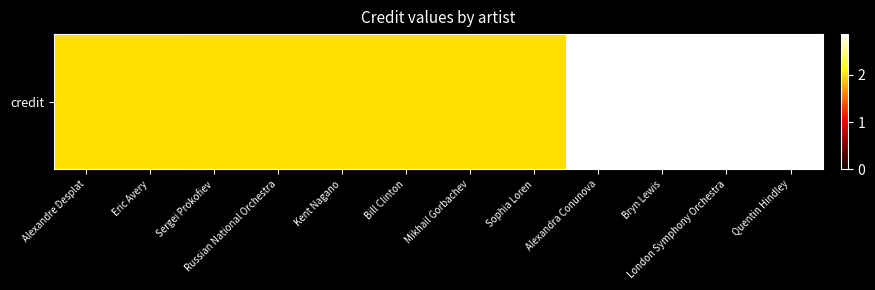

At which category does the chart reach its minimum across all series?

Sergei Prokofiev